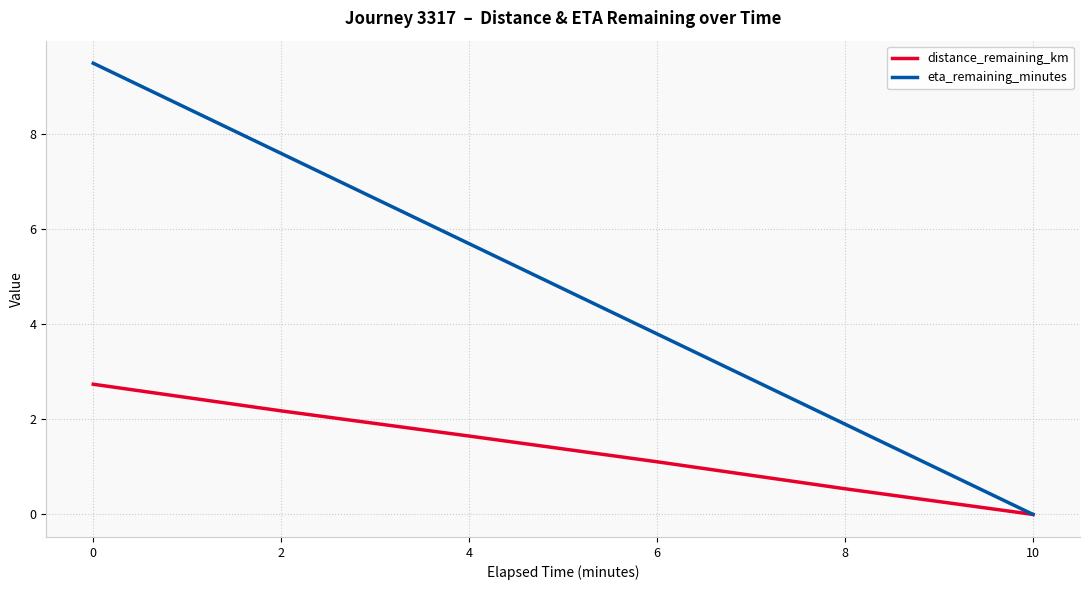

The eta_remaining_minutes series shows 10.7 at 2. True or false?

False